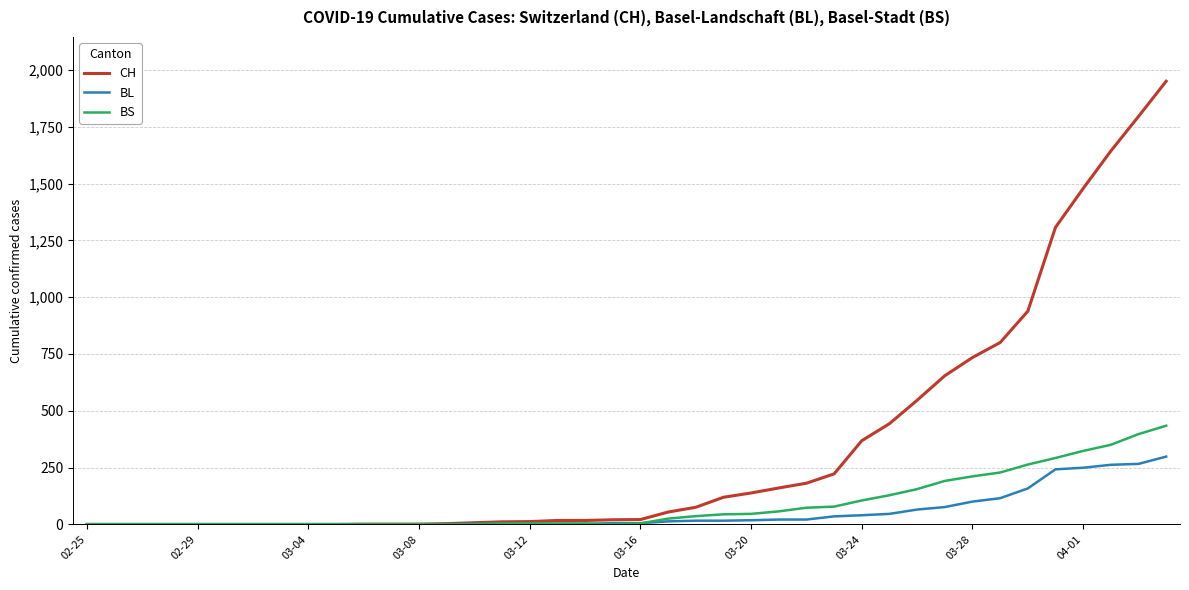

Which series has the largest total across all categories?

CH